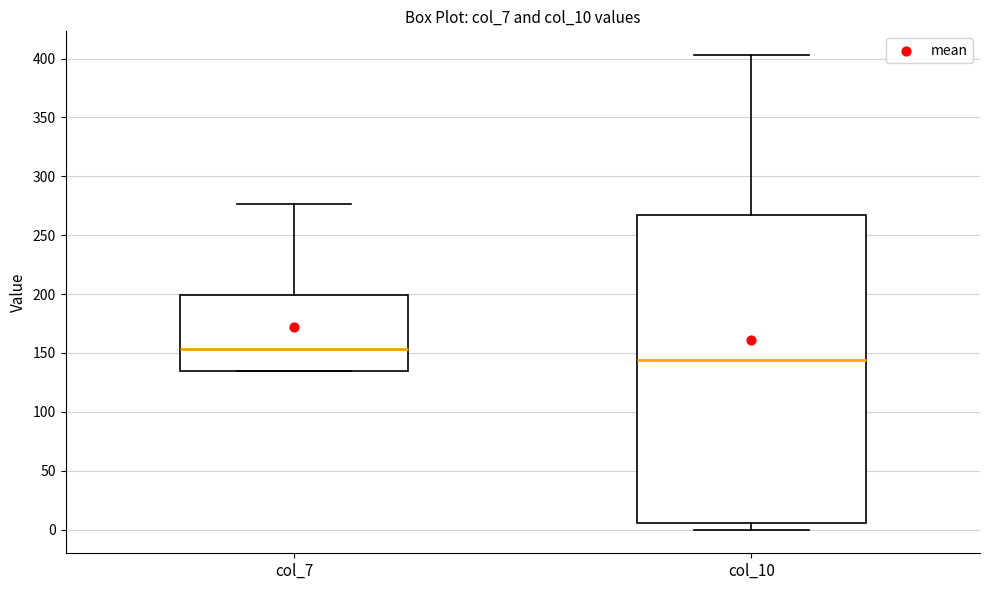

Reading left to right, transcribe this box plot: for each box, give where its median line is, the range the box spans, and where its two whiskers end, as read against the y-axis. The values are not printed on the chart, so give them approximately, as read against the axis.

col_7: median 155, box 135 to 200, whiskers 135 to 275
col_10: median 145, box 5 to 265, whiskers 0 to 405